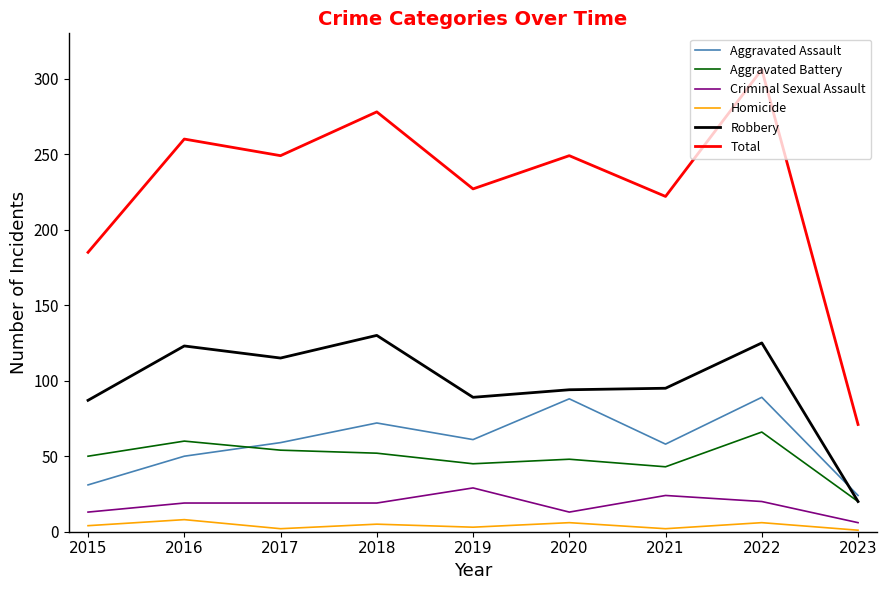

Which series changed the most between 2015 and 2019?

Total